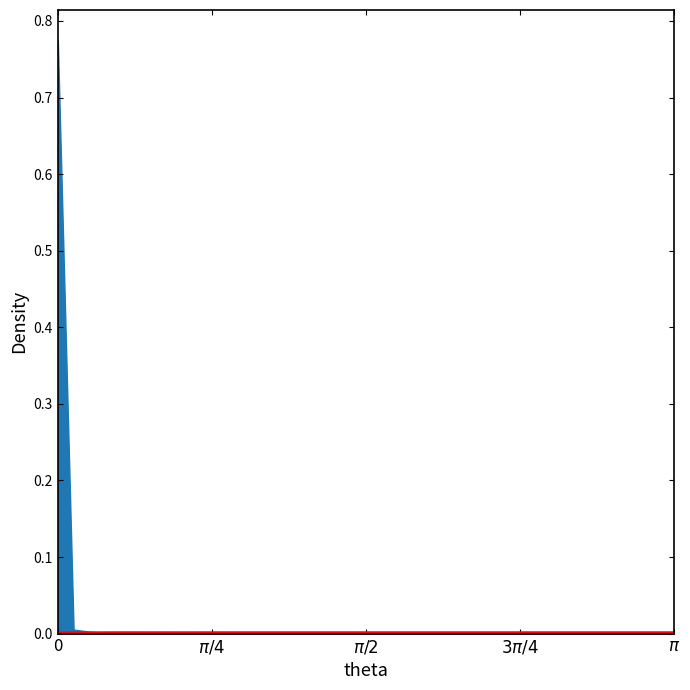

The chart shows a value of 0.0 at 23. True or false?

True